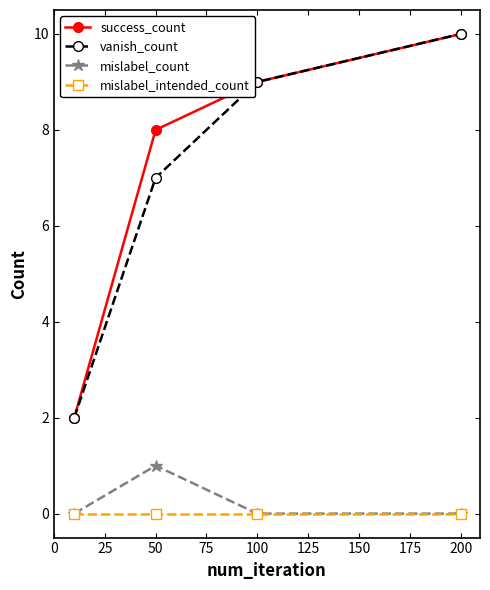

Reading left to right, extract all data points from this chart.

success_count: 2	8	9	10
vanish_count: 2	7	9	10
mislabel_count: 0	1	0	0
mislabel_intended_count: 0	0	0	0